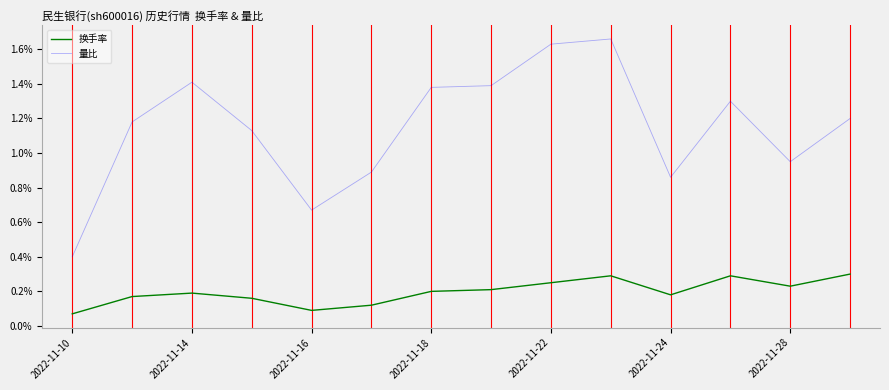

True or false: 量比 and 换手率 cross at least once.

False